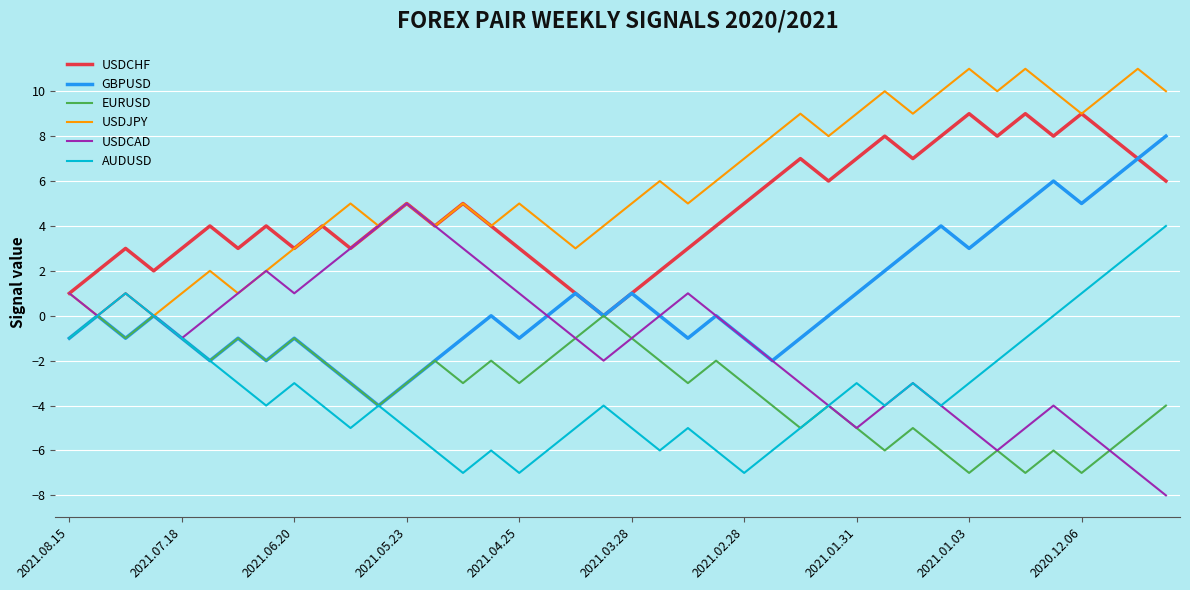

Which series has the largest total across all categories?

USDJPY